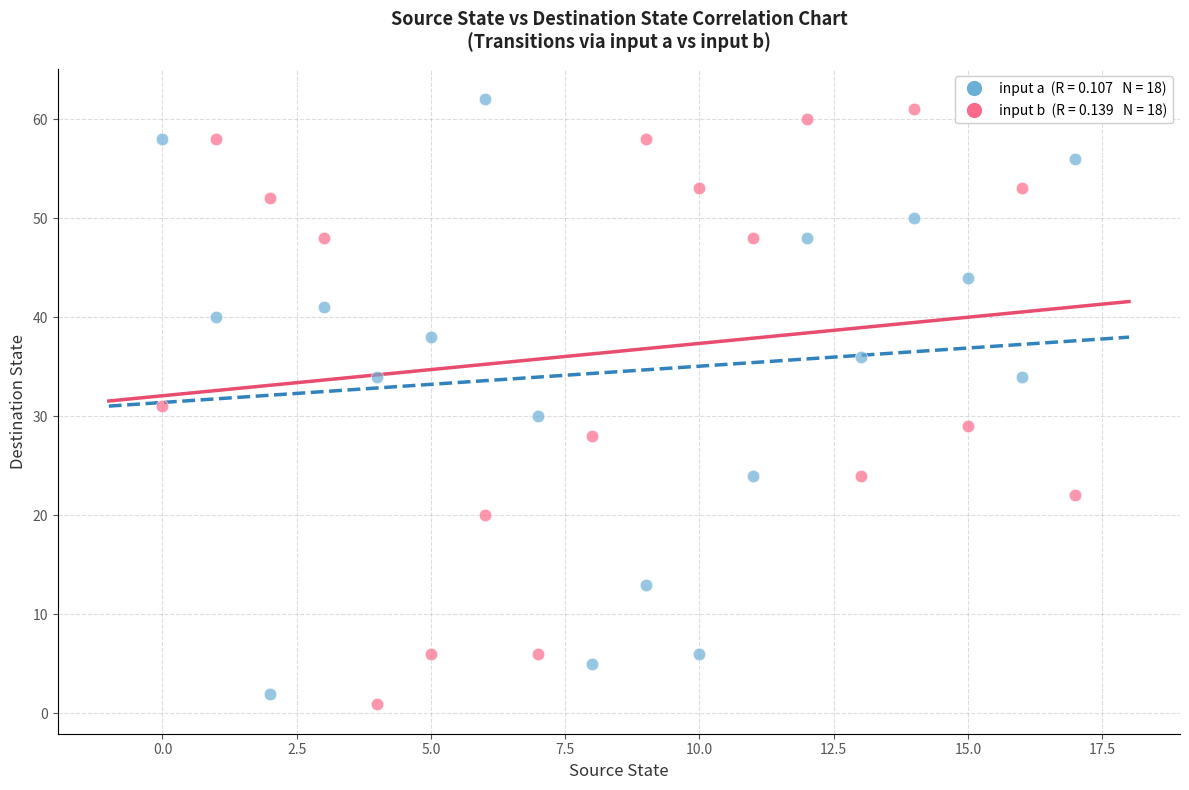

Across all data points, what is the range of Y values (max minus min)?

61